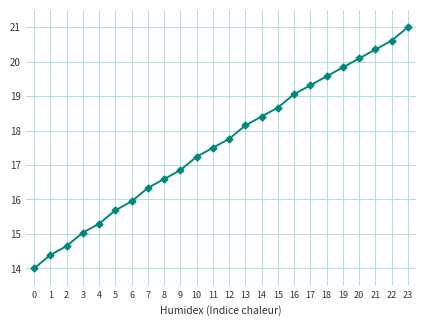

True or false: there are more than 0 points higher than both neighbors.

False